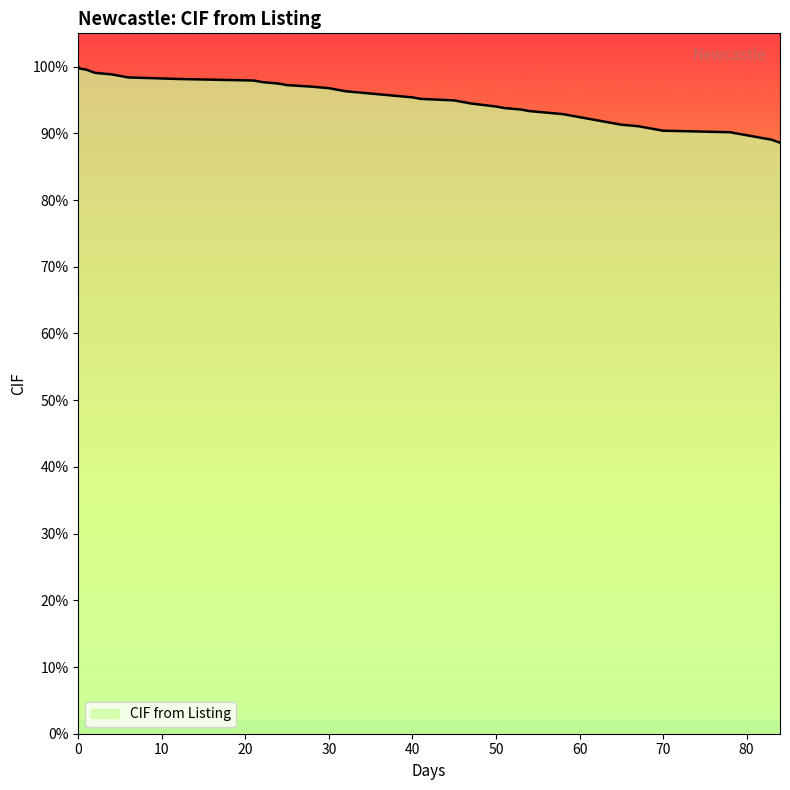

The value at 58 is 0.9. True or false?

True